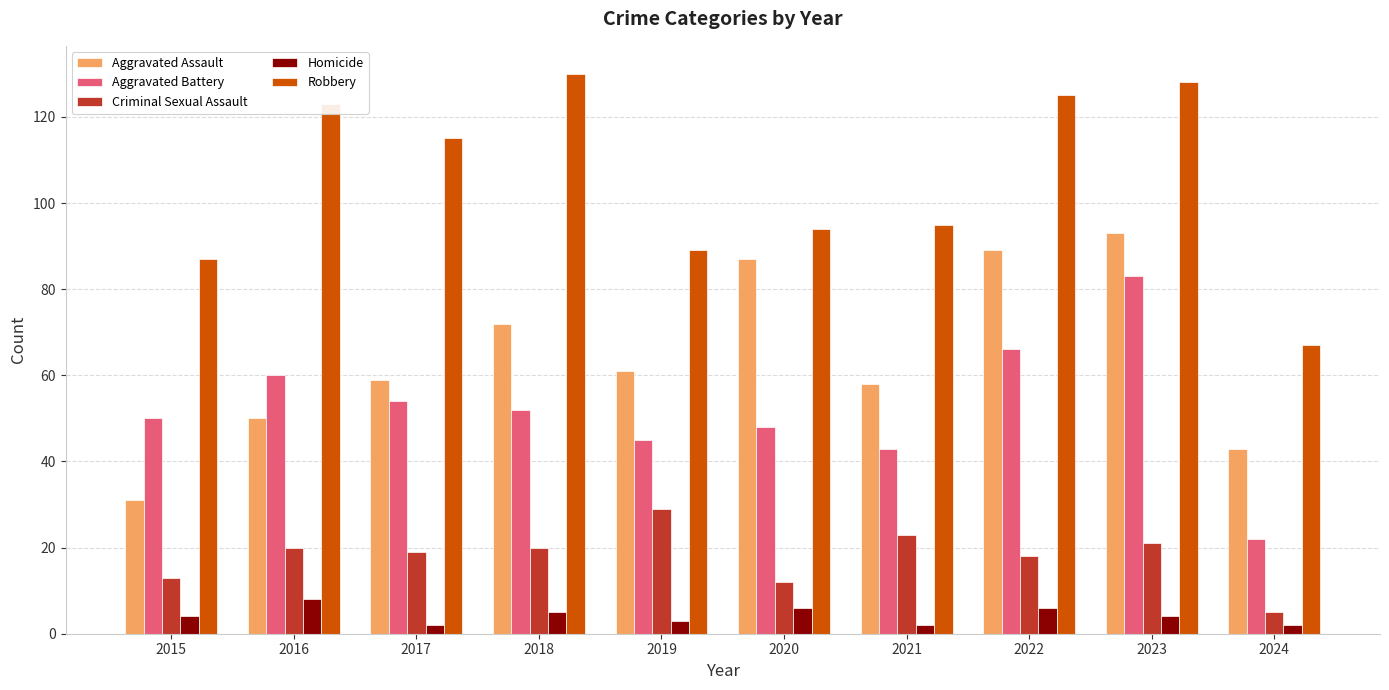

How many groups of bars are there?

10